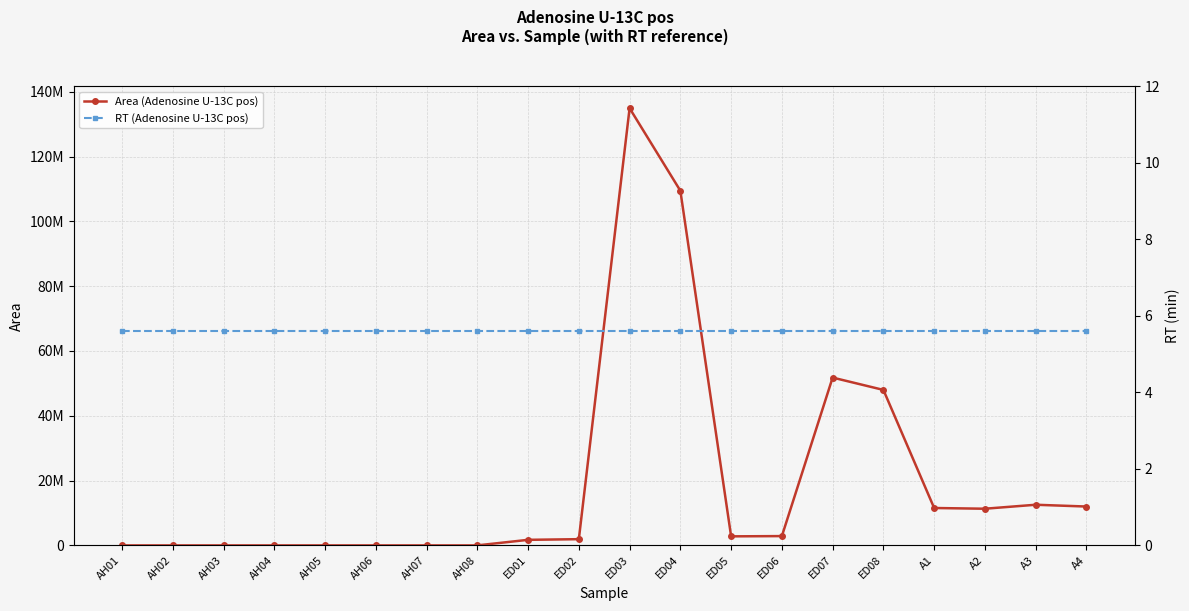

At which category is the sum across all series the highest?

ED03